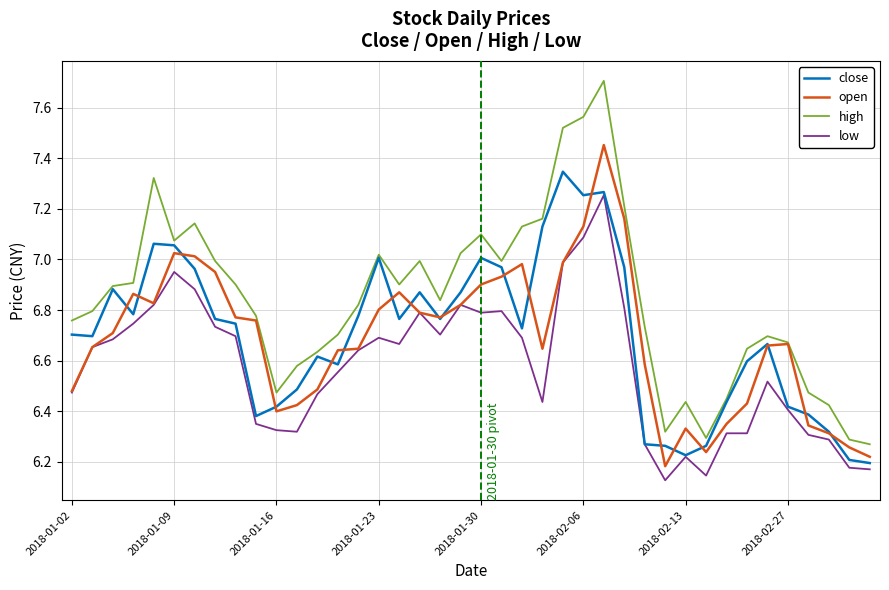

Does the chart display data point markers on the line(s)?

No